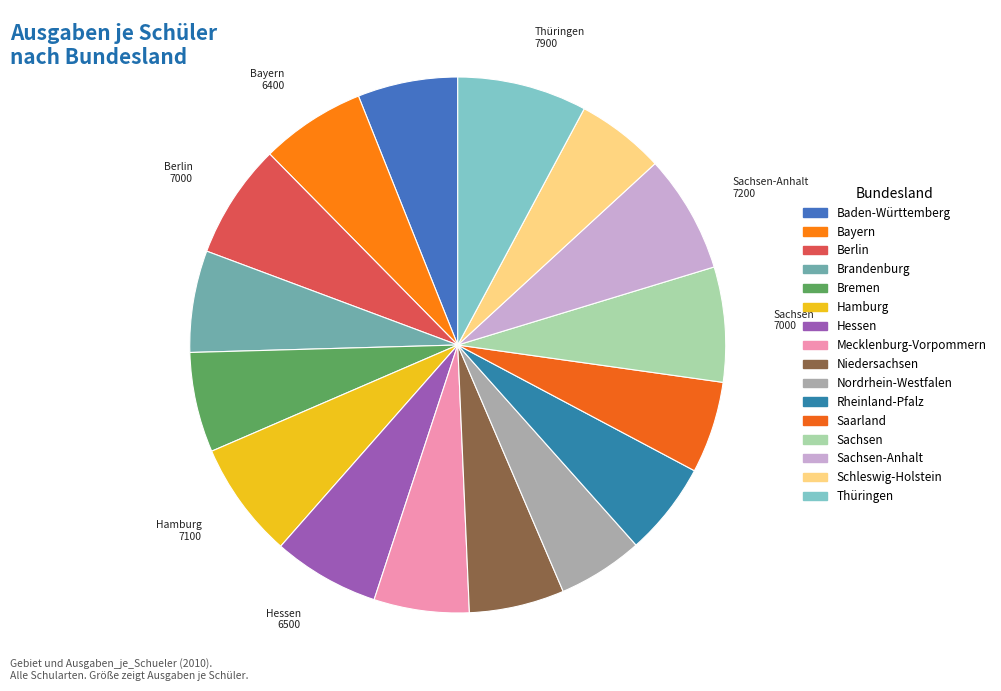

Which category has the biggest portion of the pie?

Thüringen